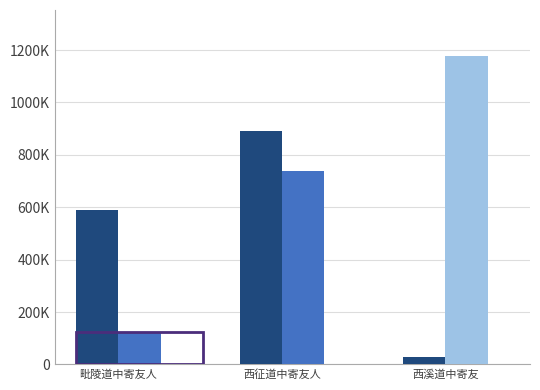

Is it true that the value at 西征道中寄友人 is 44124?

False